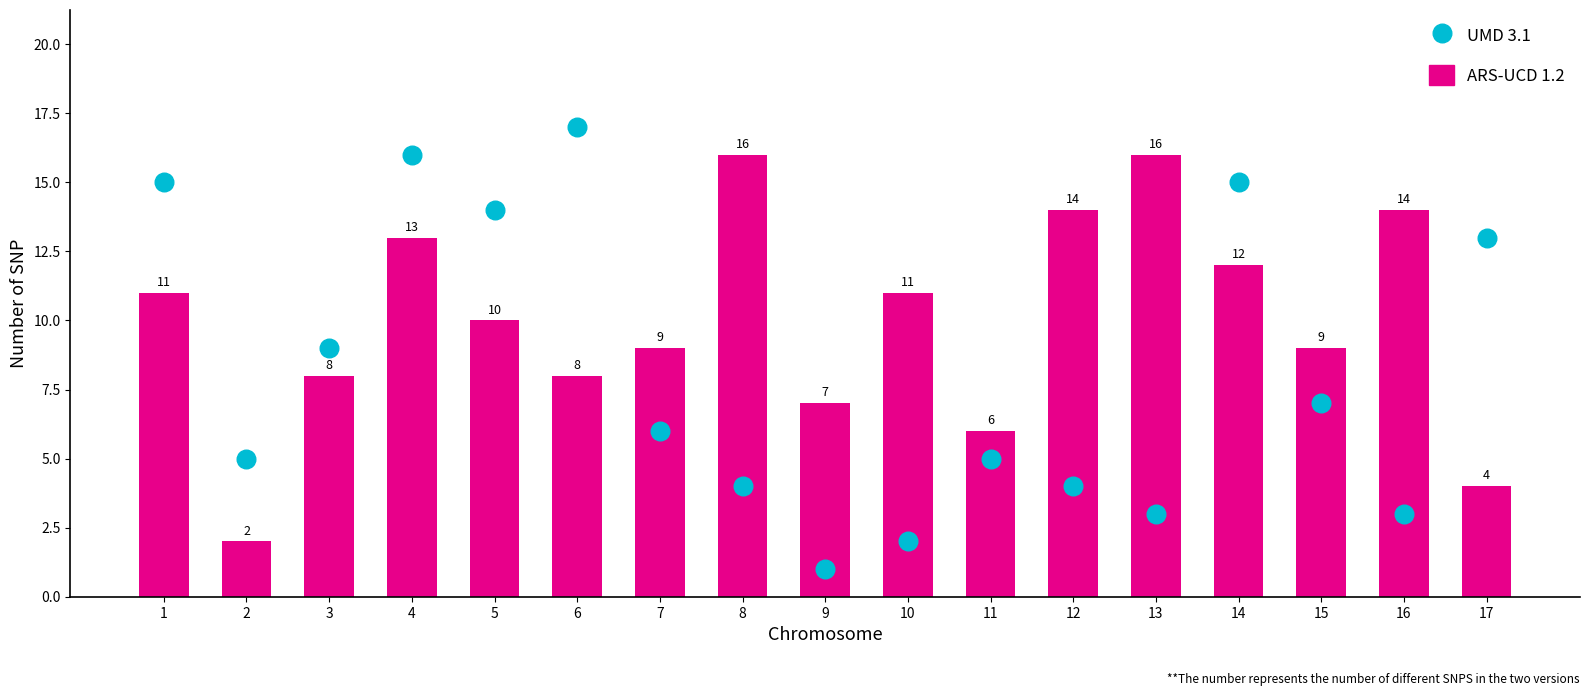

Which series has the largest total across all categories?

ARS-UCD 1.2